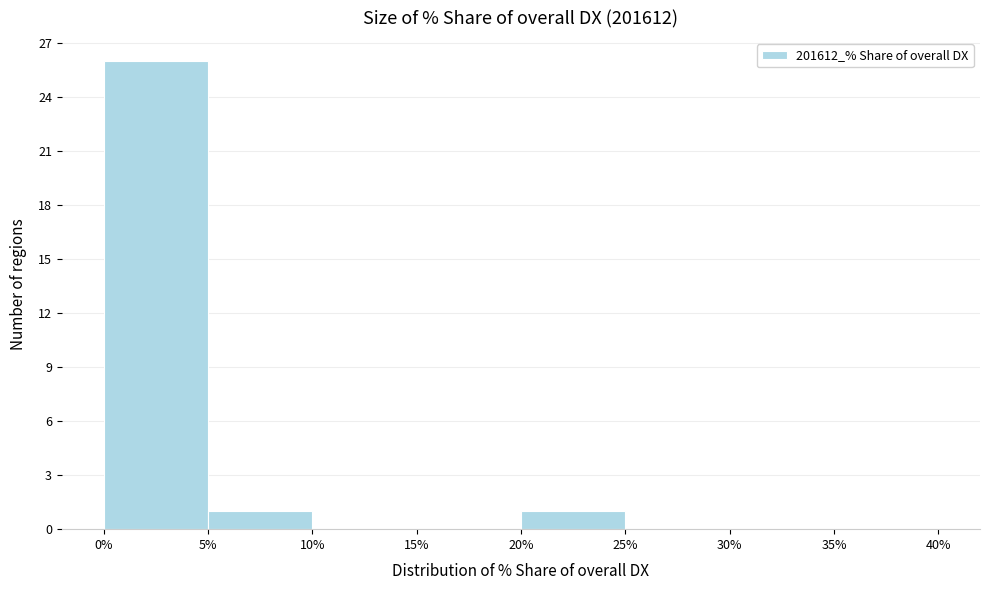

Reading left to right, list every bar in this chart as the range it spans on the x-axis followed by its height. The values are not printed on the chart, so give them approximately, as read against the axis.

0% to 5%: 26
5% to 10%: 1
10% to 15%: 0
15% to 20%: 0
20% to 25%: 1
25% to 30%: 0
30% to 35%: 0
35% to 40%: 0